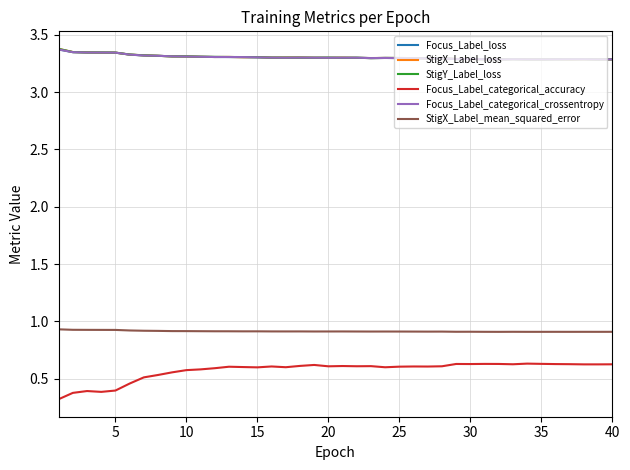

Does the chart have visible grid lines?

Yes